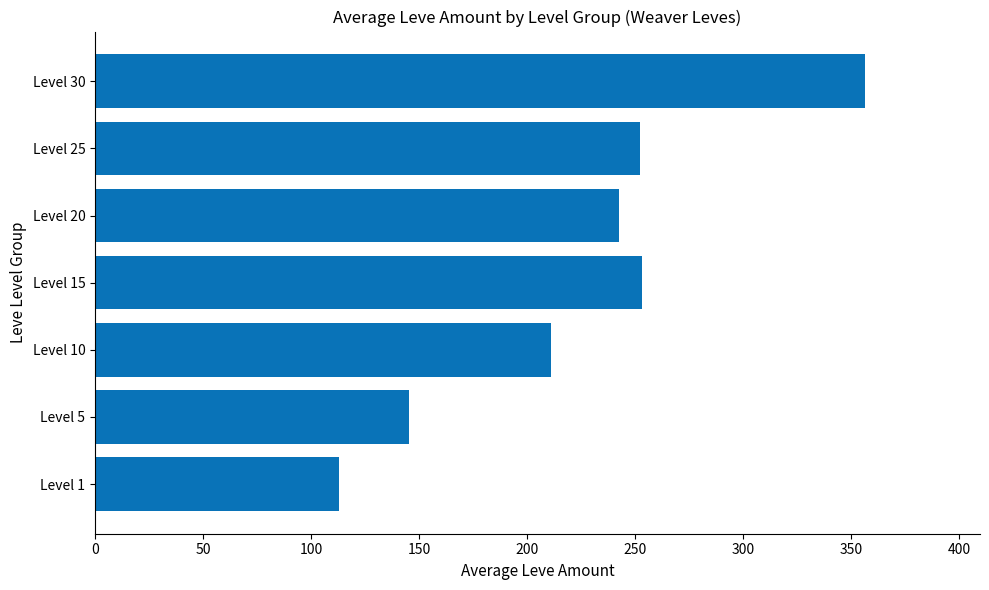

Approximately how many times larger is the value at Level 1 compared to Level 5?

0.8